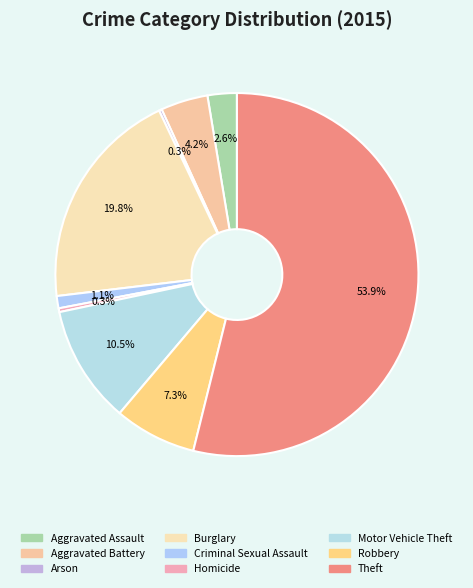

Is the sum of Robbery and Motor Vehicle Theft greater than half?

No